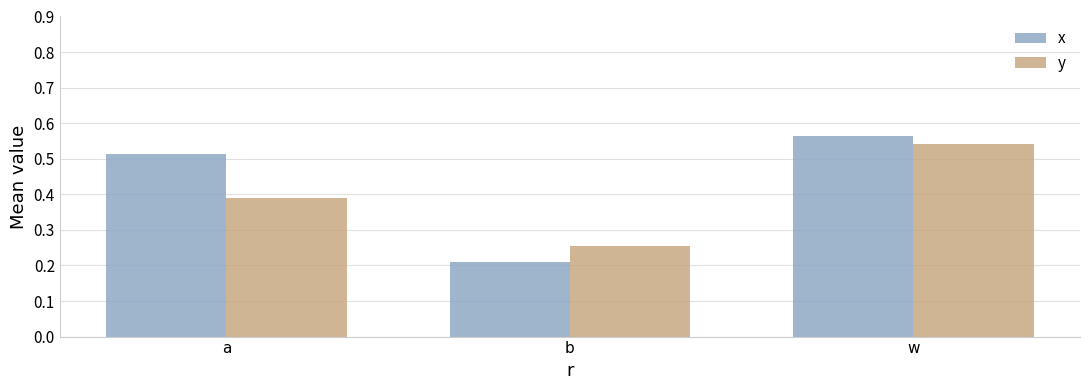

Which category has the lowest value across all series?

b